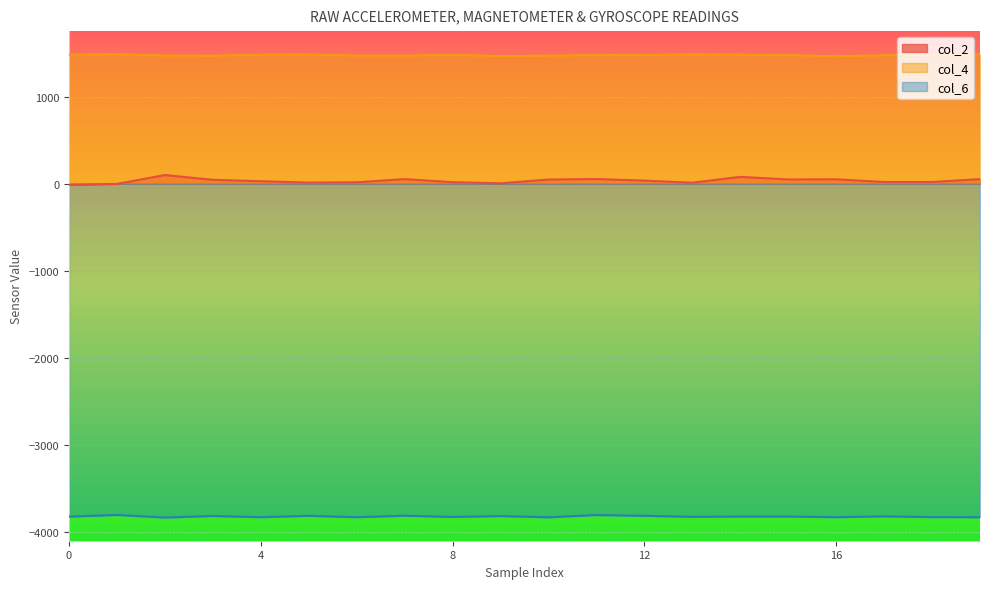

How many values in the col_2 series are below 34?

10